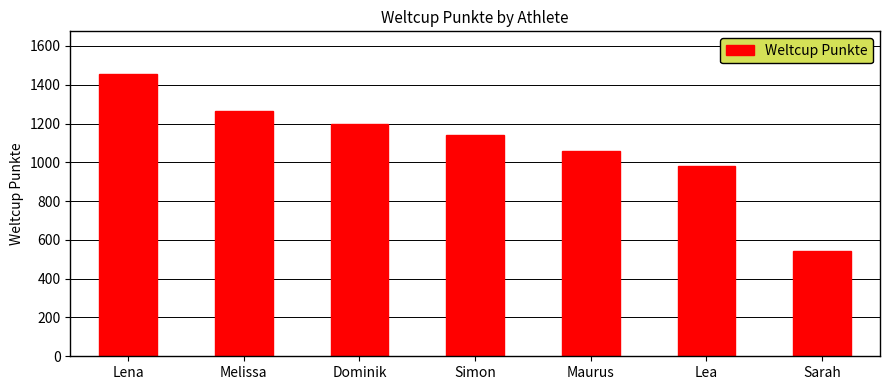

What is the average value?

1093